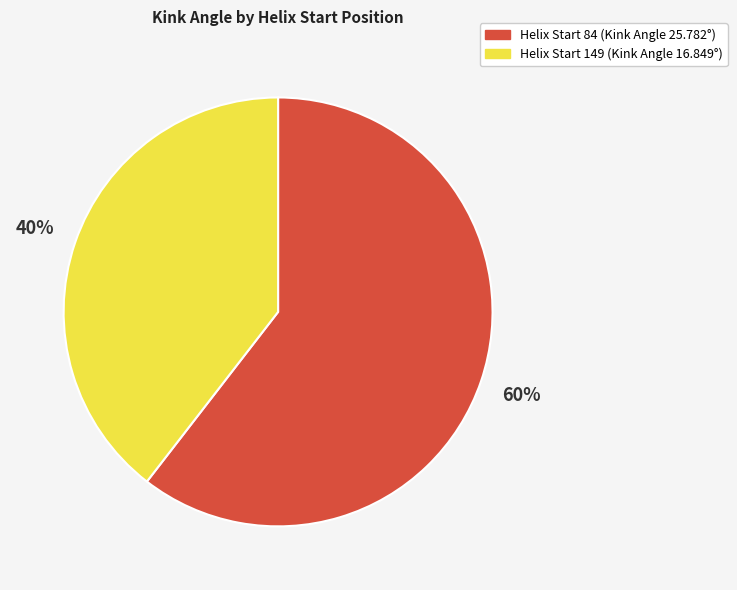

Does any single category account for the majority?

Yes